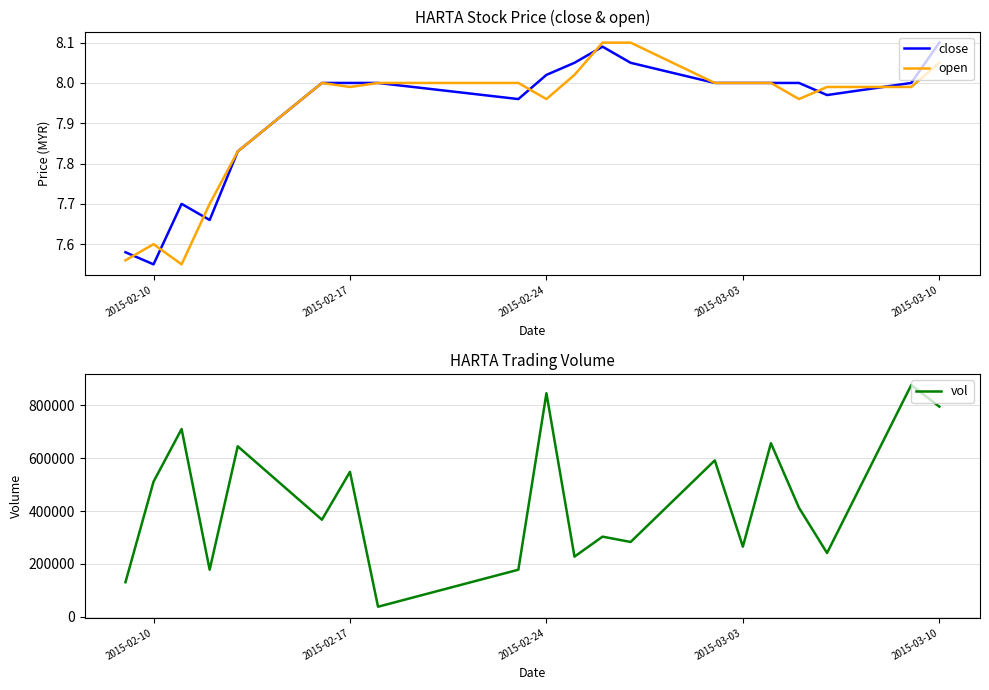

Reading left to right, list all the values displayed in this chart.

close: 7.6	7.5	7.7	7.7	7.8	8.0	8.0	8.0	8.0	8.0	8.1	8.1	8.1	8.0	8.0	8.0	8.0	8.0	8.0	8.1
open: 7.6	7.6	7.5	7.7	7.8	8.0	8.0	8.0	8.0	8.0	8.0	8.1	8.1	8.0	8.0	8.0	8.0	8.0	8.0	8.1
vol: 130800.0	511400.0	710700.0	178200.0	645400.0	367500.0	548600.0	38100.0	178200.0	846300.0	227700.0	303400.0	283200.0	592000.0	265500.0	657200.0	412700.0	241500.0	877300.0	795600.0